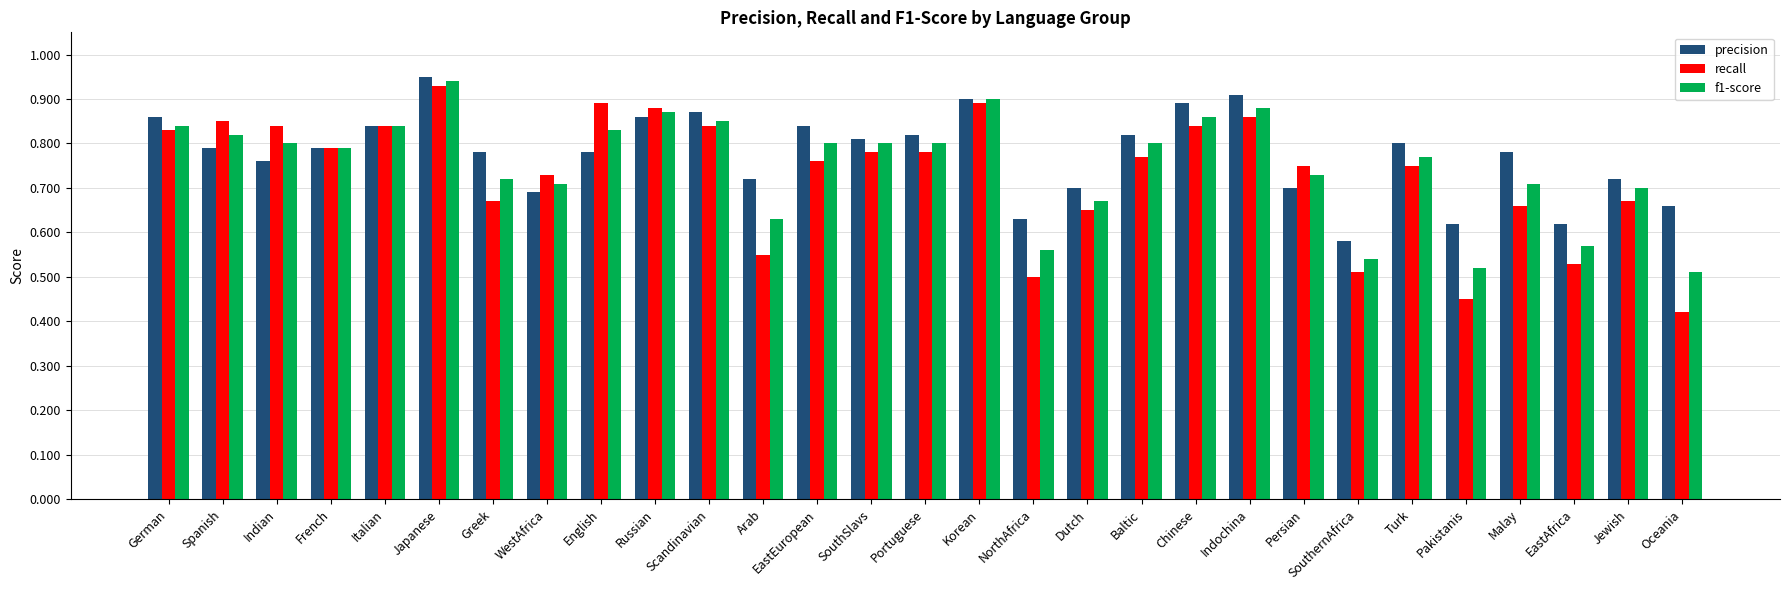

What is the sum of all f1-score values?

21.8